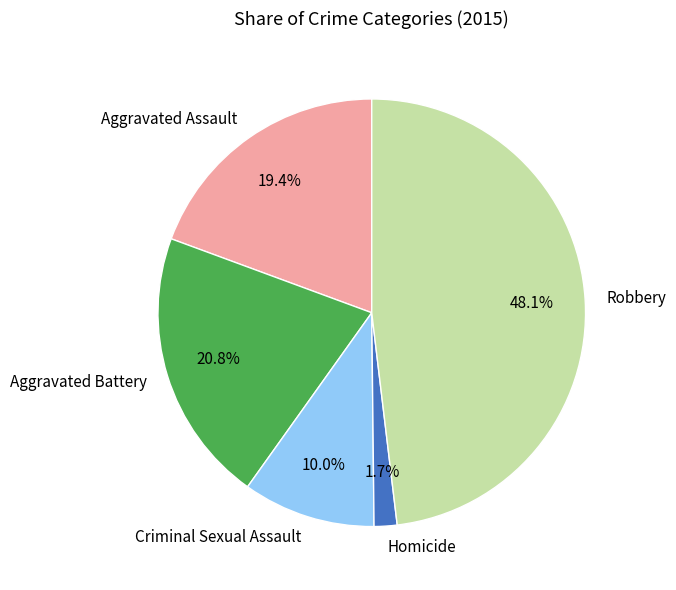

How many segments does this pie chart have?

5